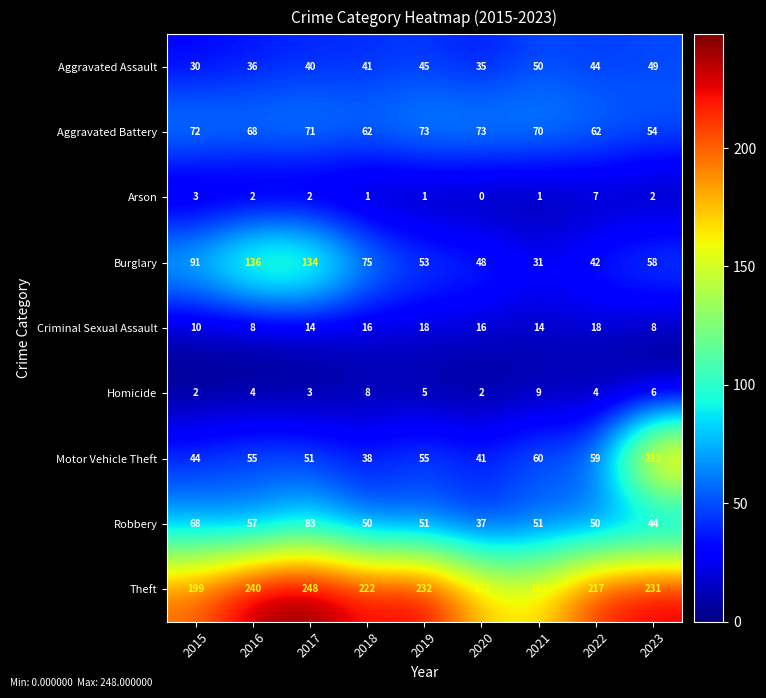

What is the difference between the highest and lowest values at 2017?

246